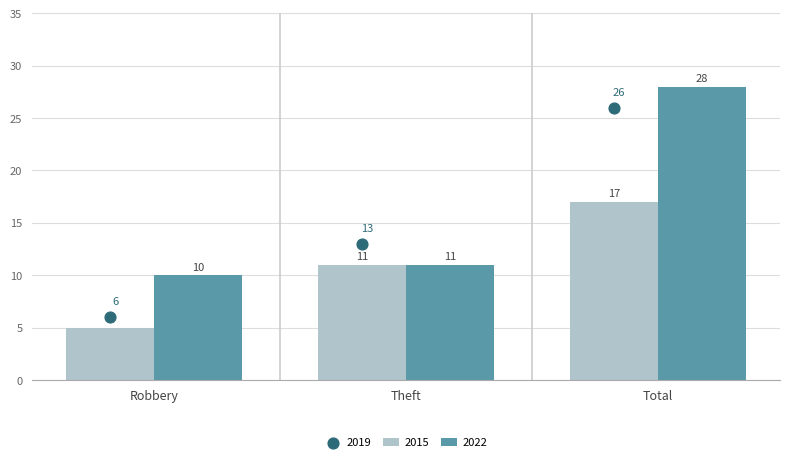

True or false: 2015 has a value of 2 at Robbery.

False